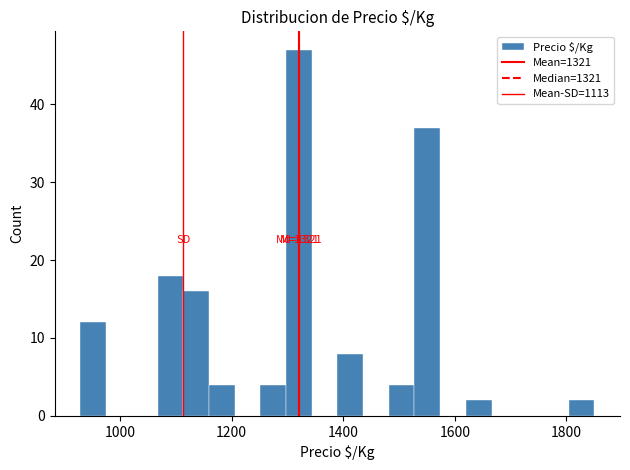

Around what value on the x-axis is the tallest bar? Give the approximate position of its centre, as read against the axis.

1320